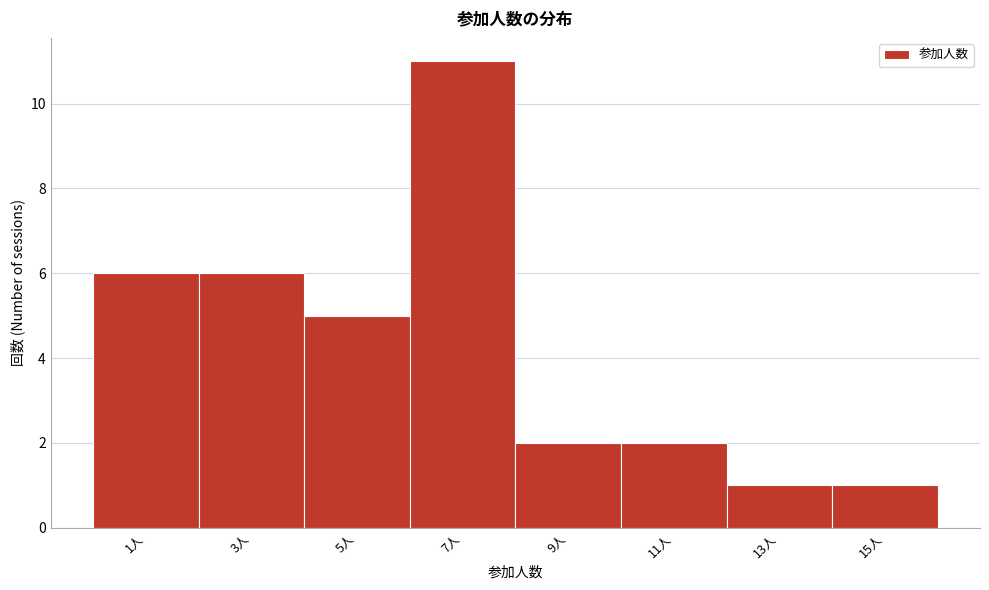

Reading left to right, extract all data points from this chart.

1人=6	3人=6	5人=5	7人=11	9人=2	11人=2	13人=1	15人=1